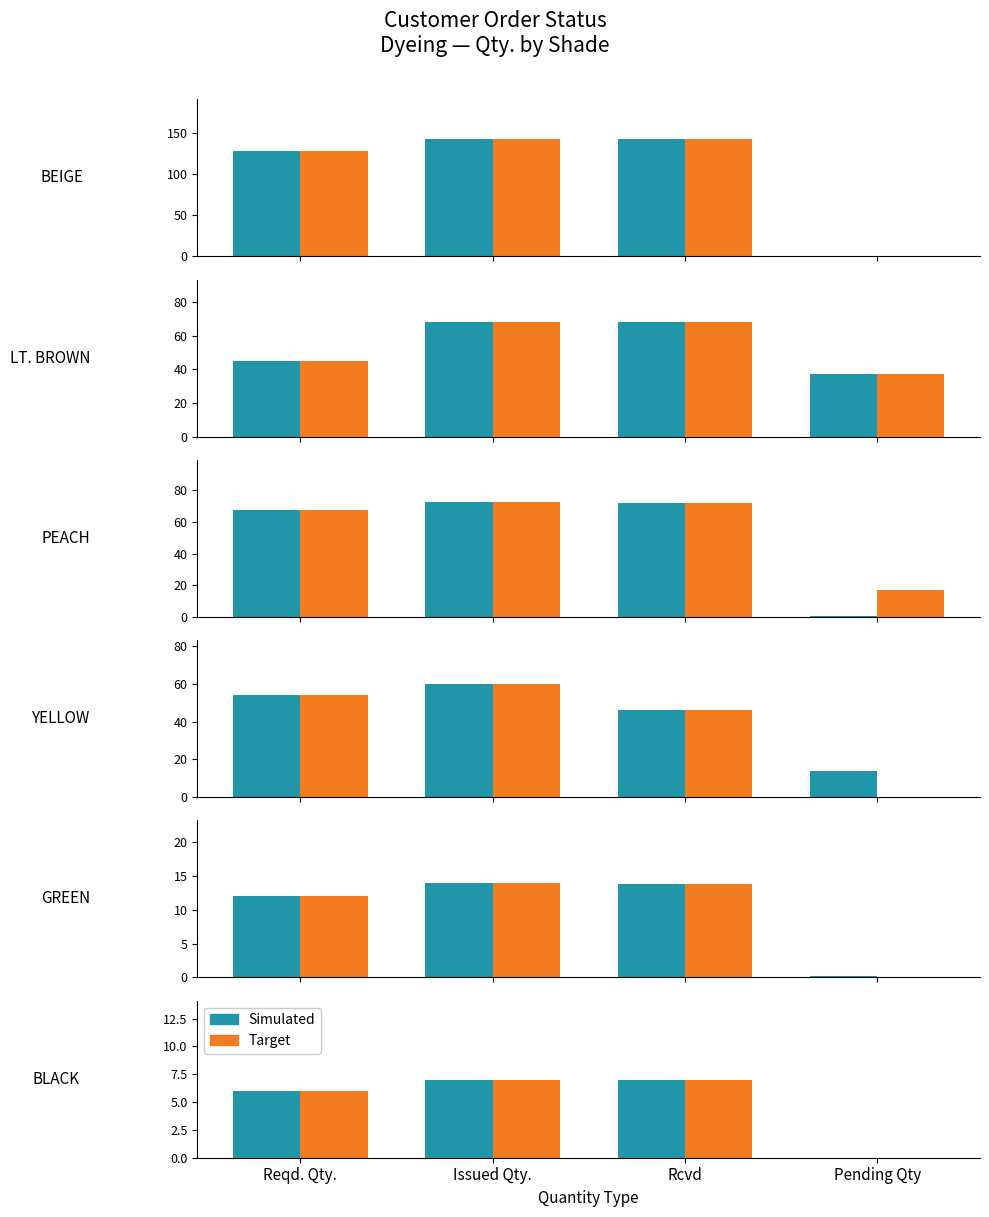

At which label is Target closest to 3?

Reqd. Qty.